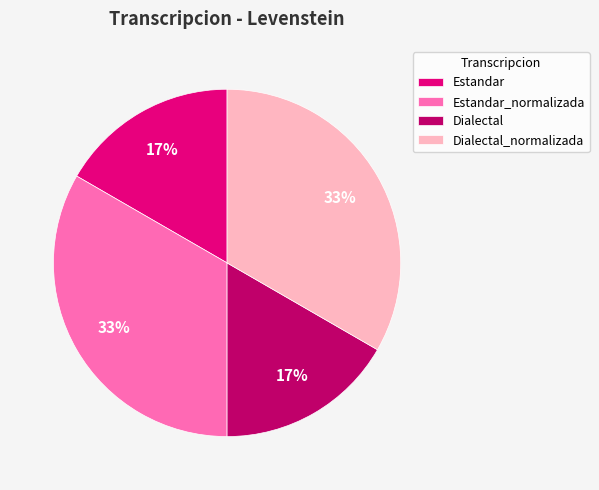

To the nearest percent, what is the combined percentage of Dialectal_normalizada and Dialectal?

50%